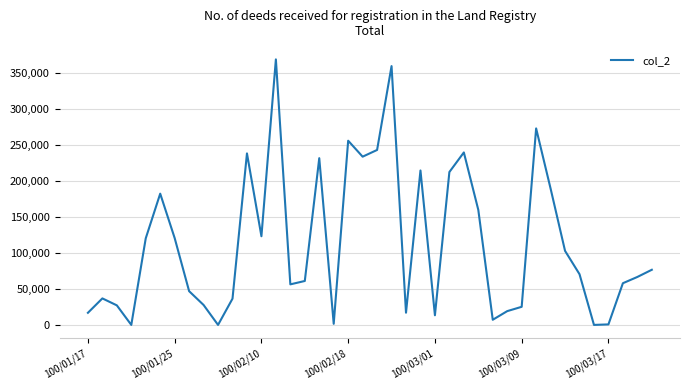

What is the greatest value displayed?

369400